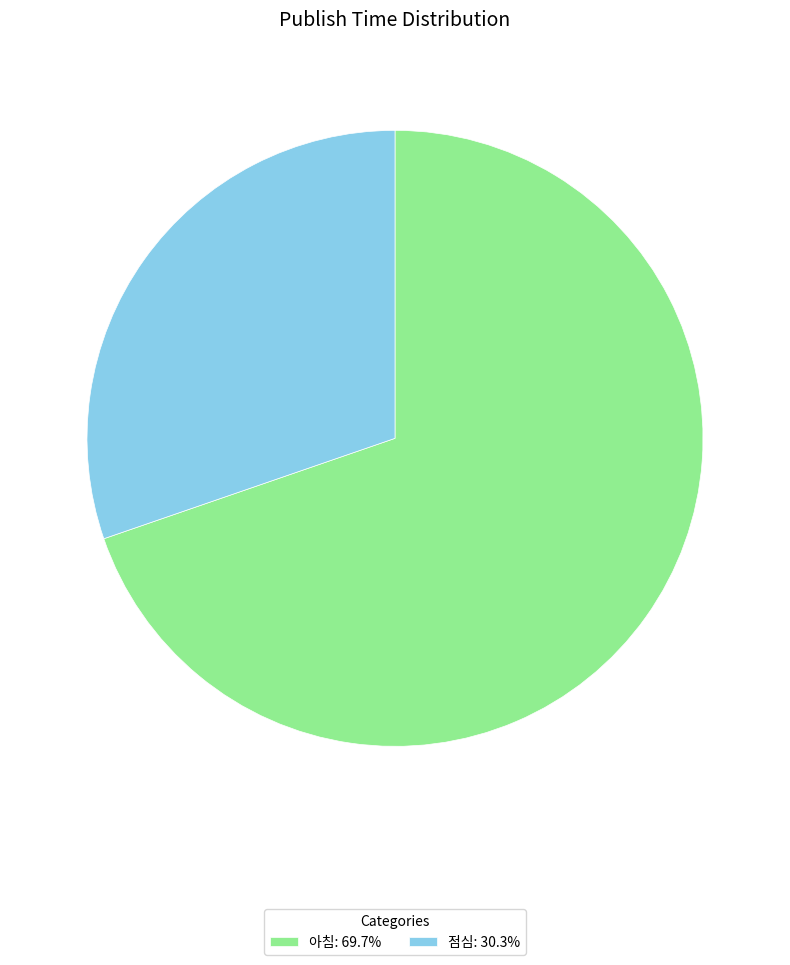

What is the ratio of the value at 아침: 69.7% to the value at 점심: 30.3%?

2.3